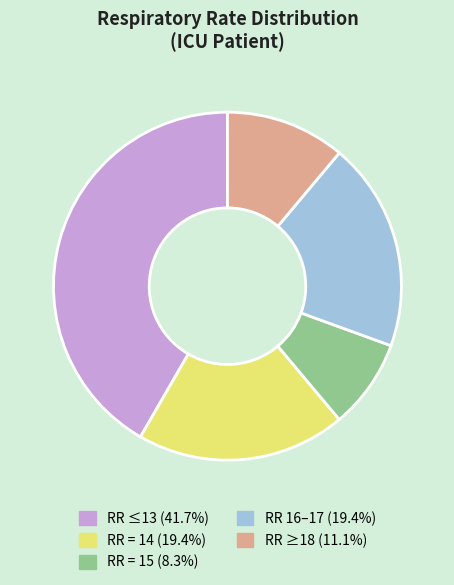

Does any single category account for the majority?

No